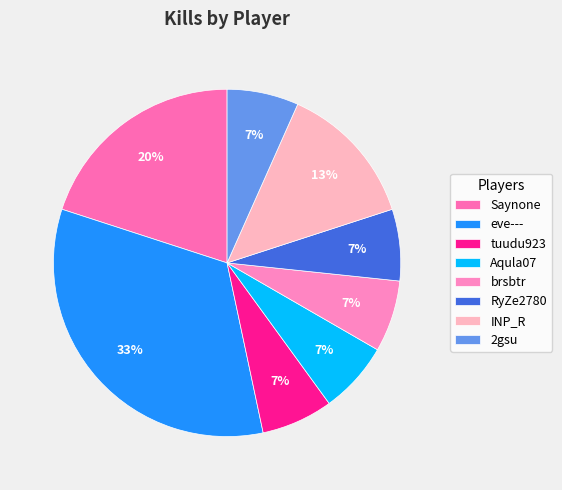

What percentage do Aqula07 and INP_R together represent?

20.0%